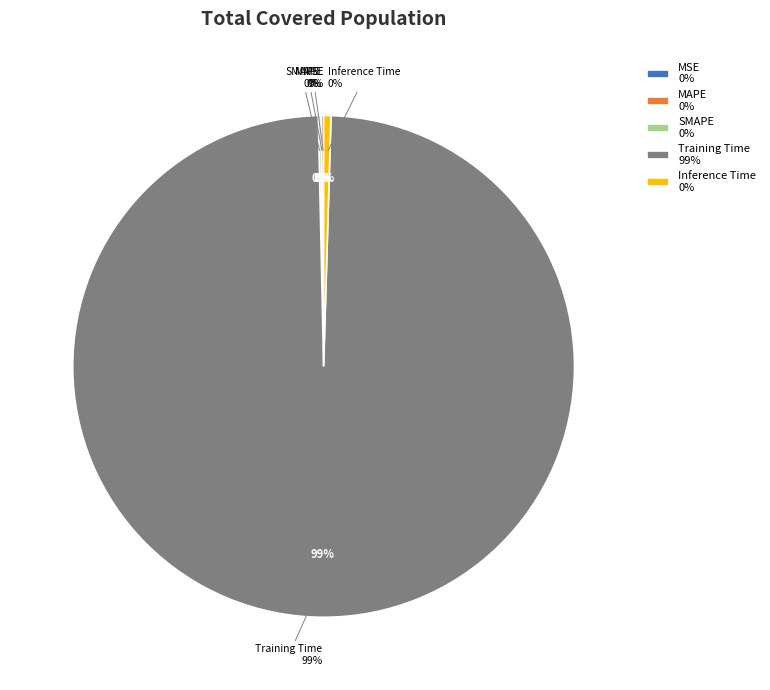

Between SMAPE and MSE, which is larger?

SMAPE